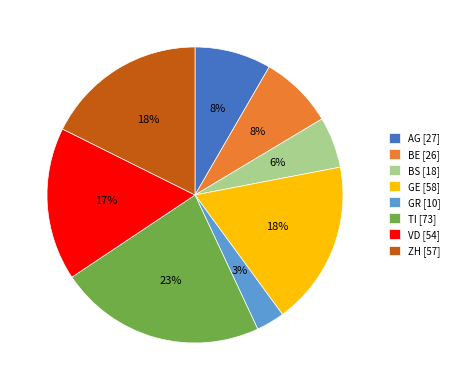

To the nearest percent, what is the difference between the largest and smallest slice percentages?

20%